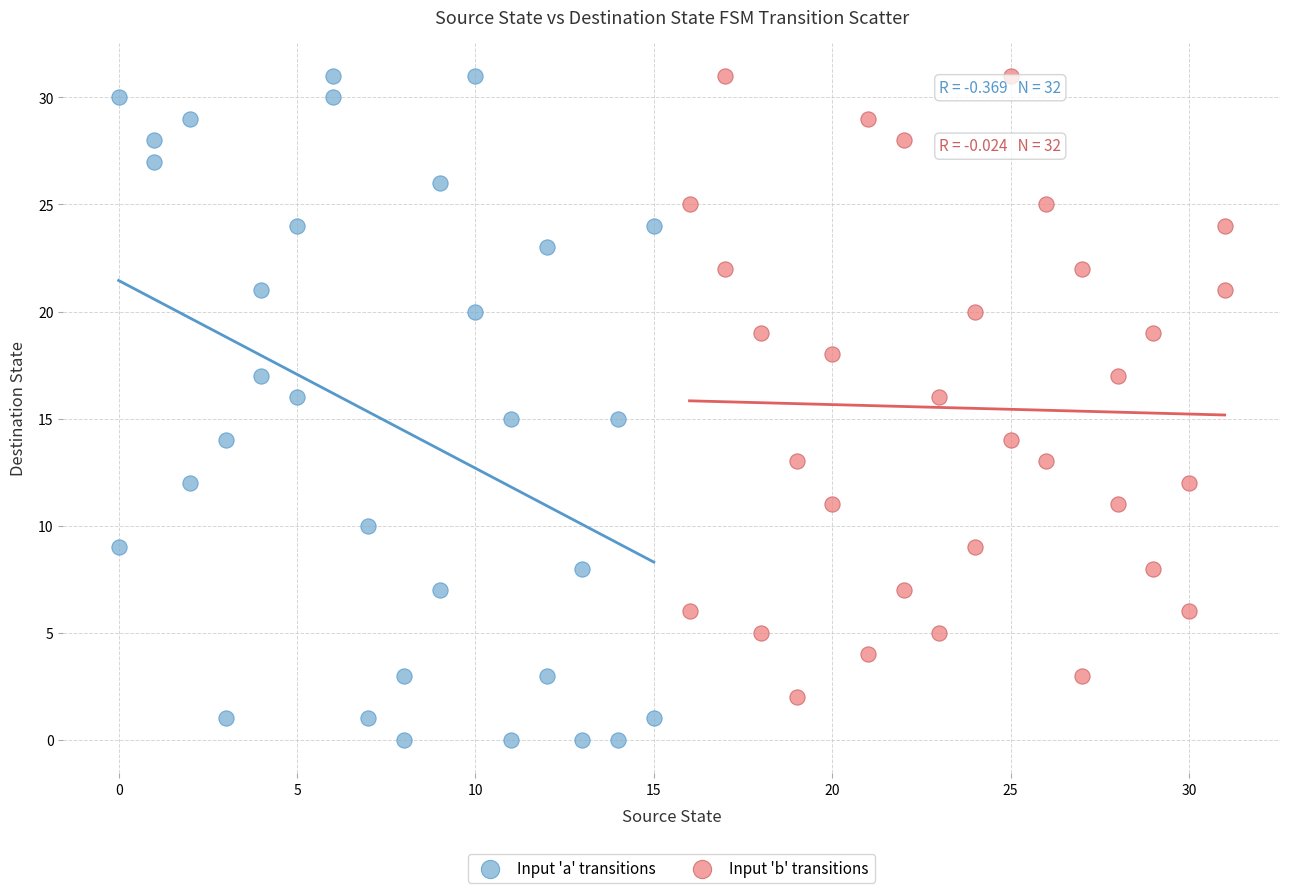

Which series has the widest spread of Y values?

Input 'a' transitions